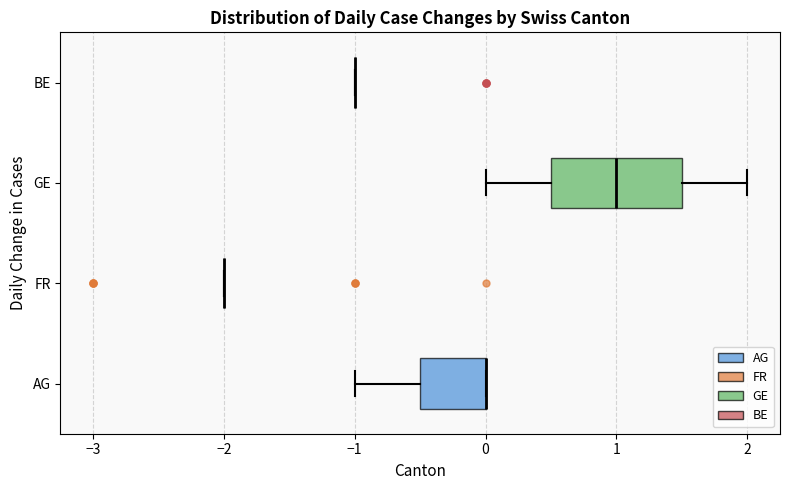

Comparing the boxes themselves (not the whiskers), which one is the widest?

GE